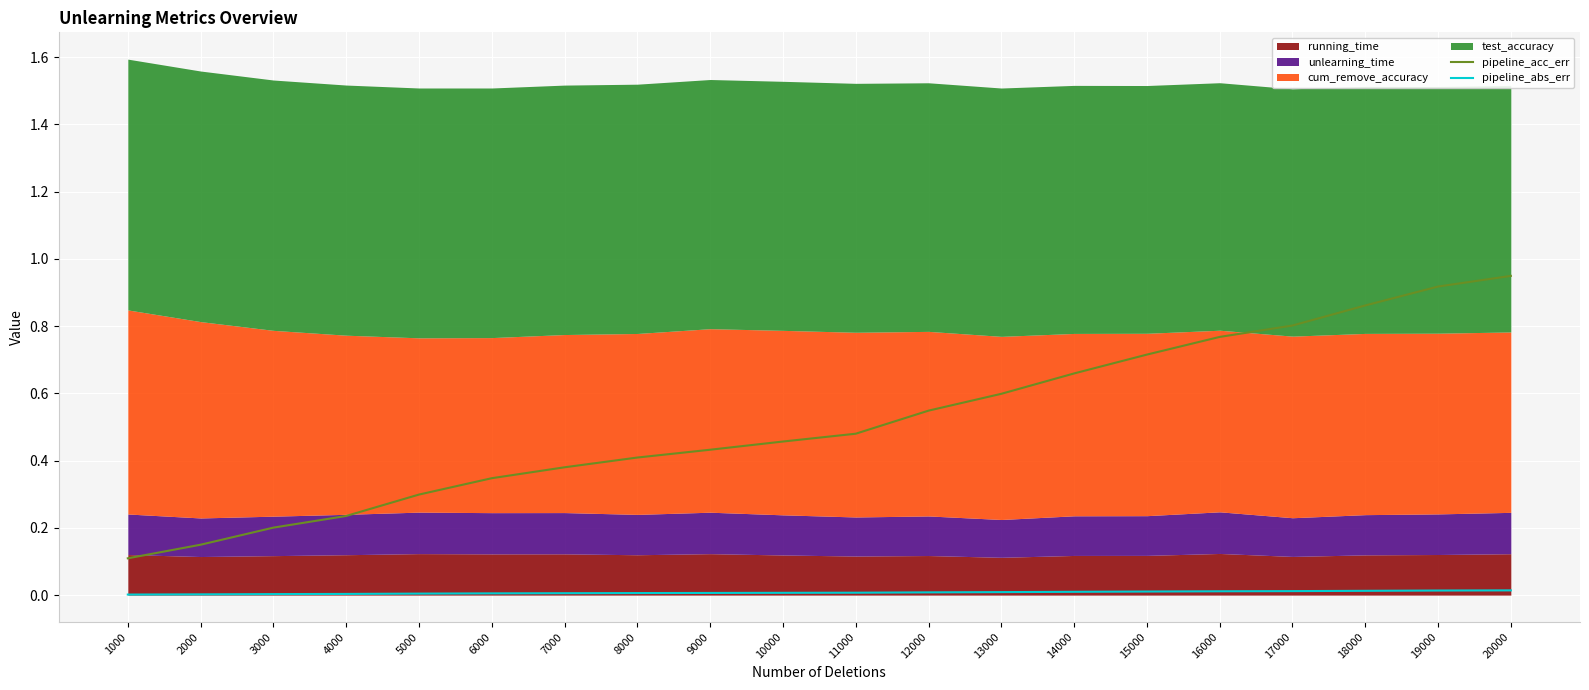

What is the value of the pipeline_acc_err point at the 11th from the left?

0.5